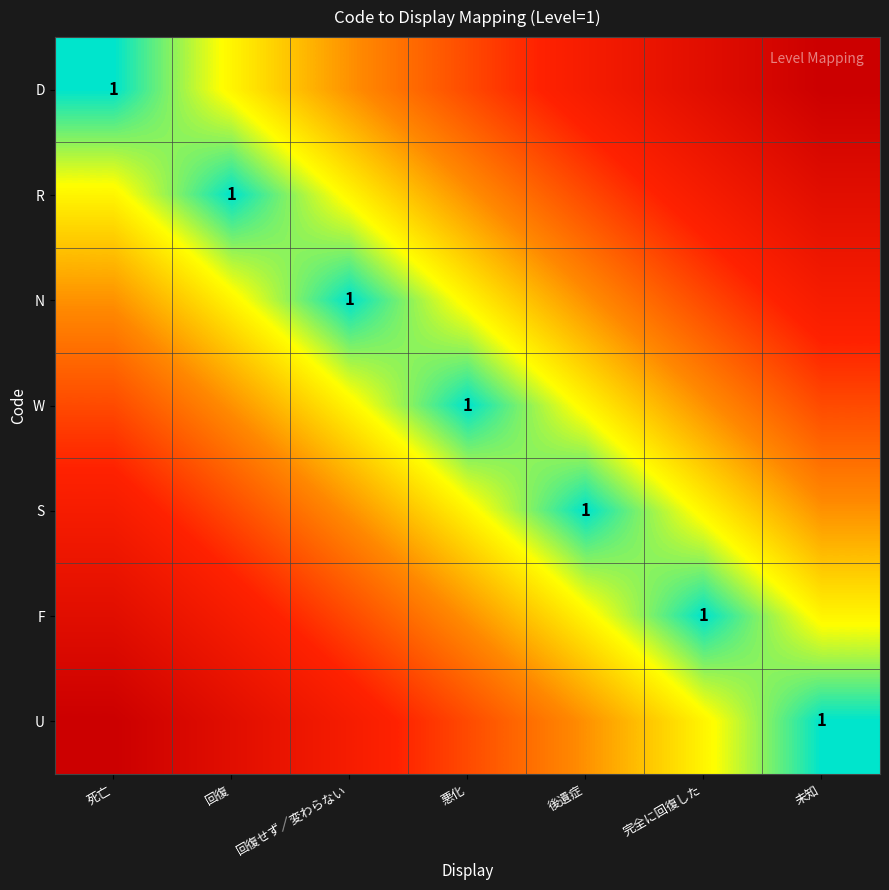

The value of S at 後遺症 is 1. True or false?

True